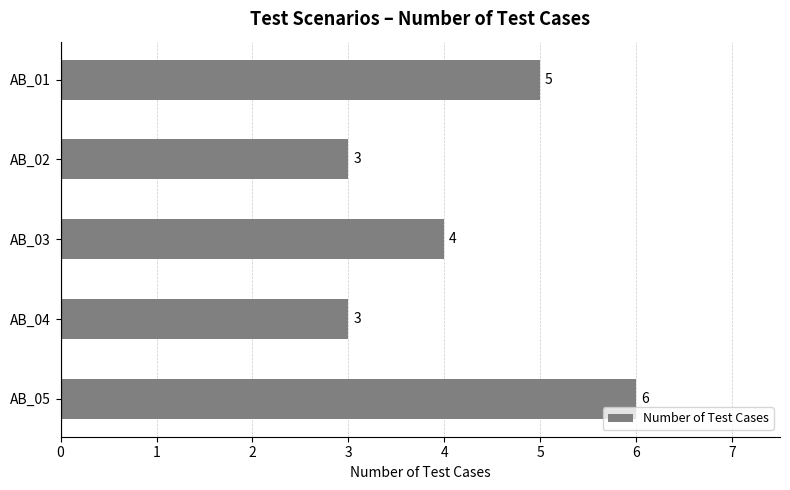

What is the sum of all values?

21